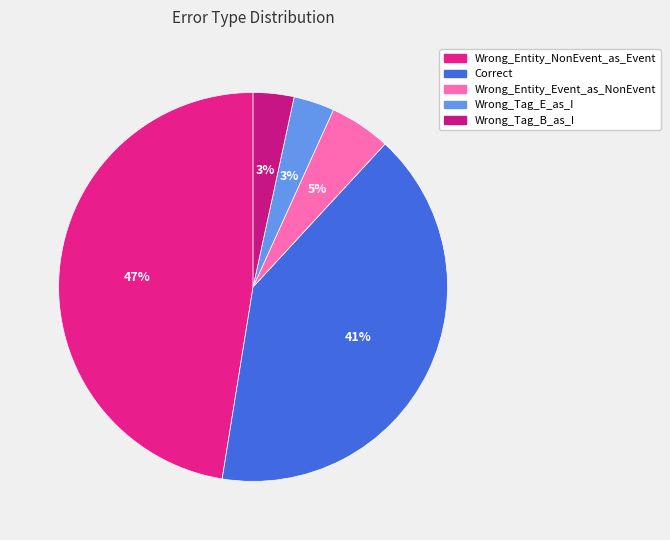

How many segments does this pie chart have?

5